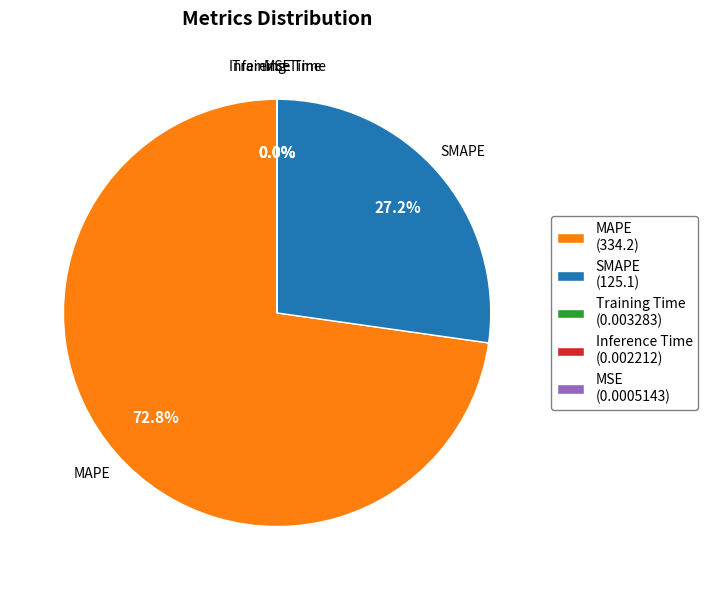

What percentage is NOT represented by SMAPE (125.1)?

72.8%